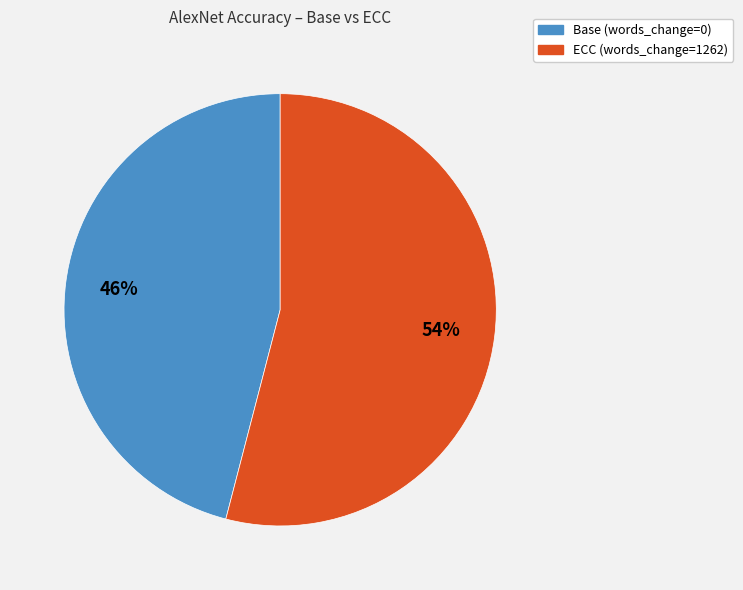

To the nearest percent, what is the difference between the largest and smallest slice percentages?

8%